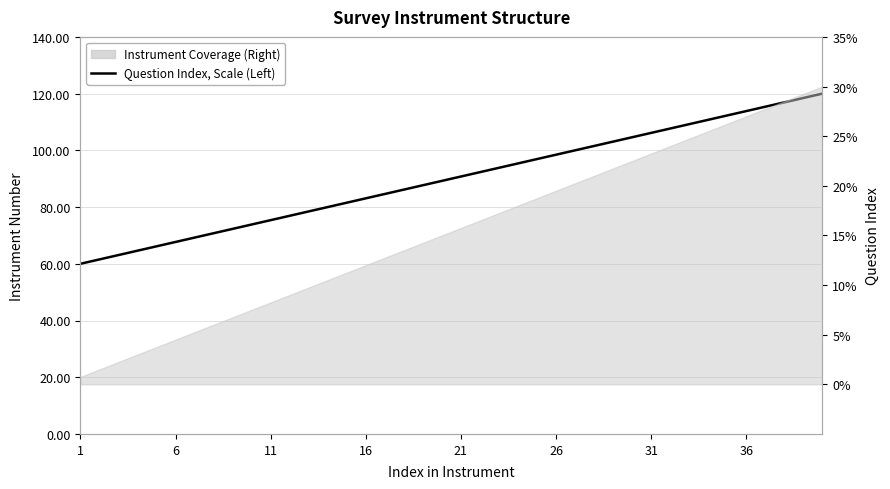

What is the difference between the maximum and minimum values?

60.0